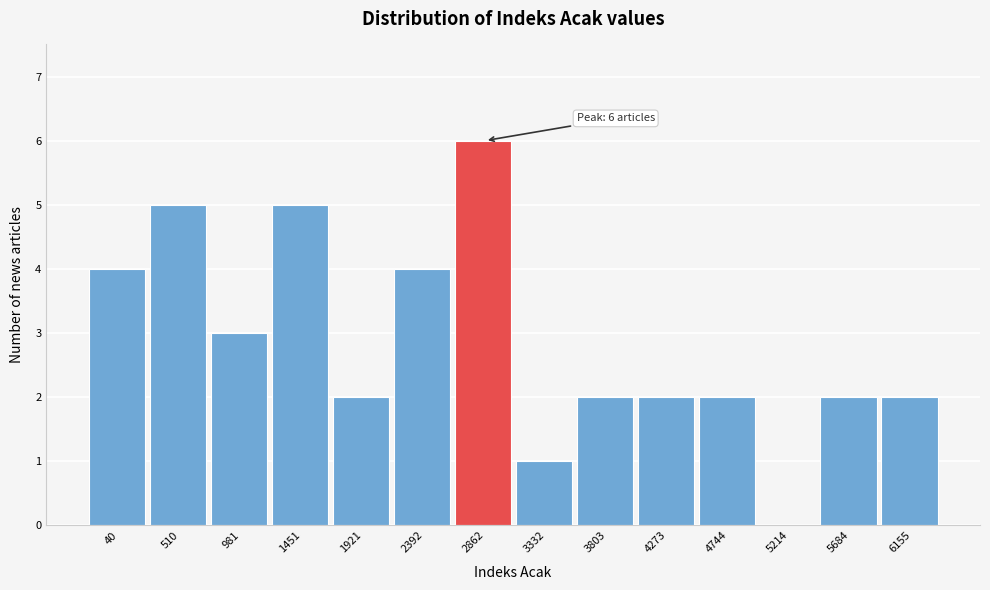

Reading left to right, extract all data points from this chart.

40=4	510=5	981=3	1451=5	1921=2	2392=4	2862=6	3332=1	3803=2	4273=2	4744=2	5214=0	5684=2	6155=2